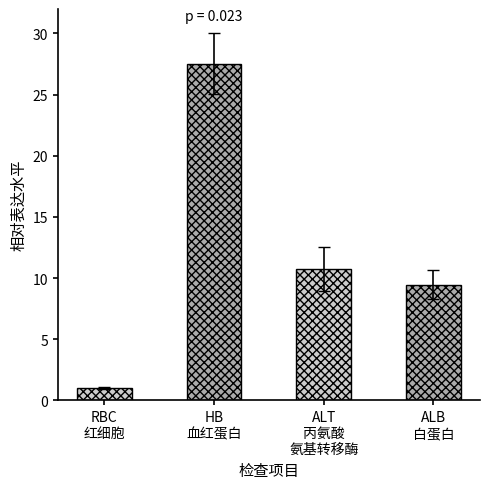

True or false: the data shows 39.0 at HB
血红蛋白.

False